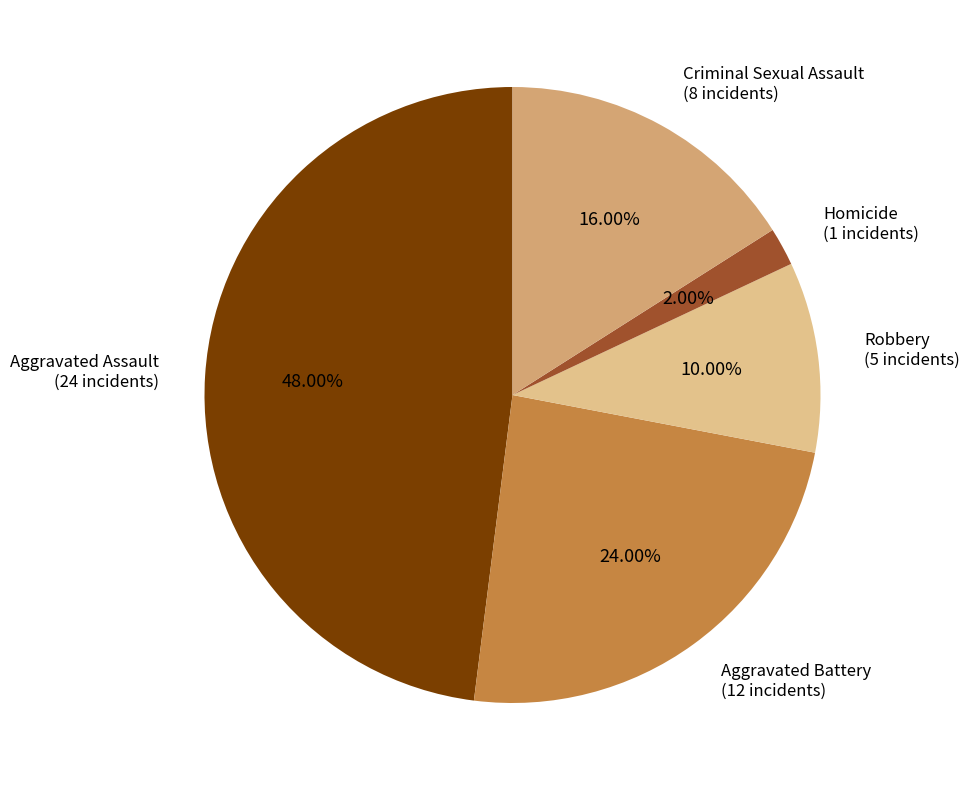

To the nearest percent, what percentage of the pie is Aggravated Assault?

48%